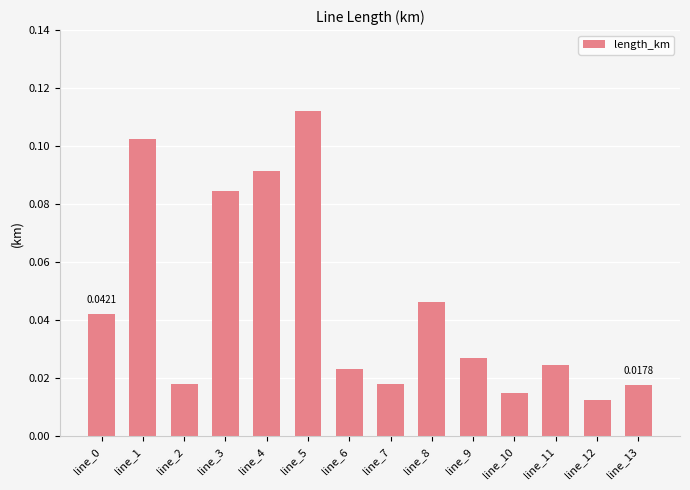

Which has a higher value, line_6 or line_5?

line_5